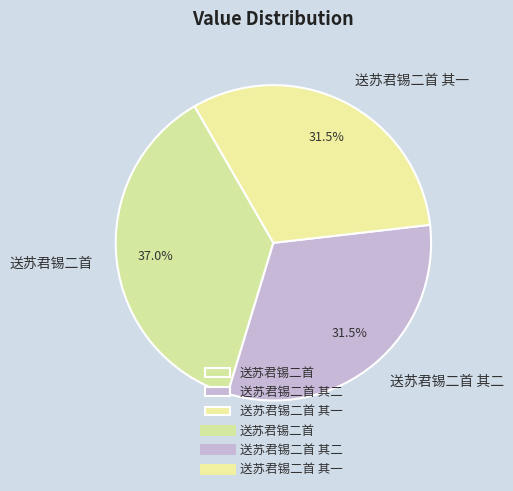

How many segments does this pie chart have?

3